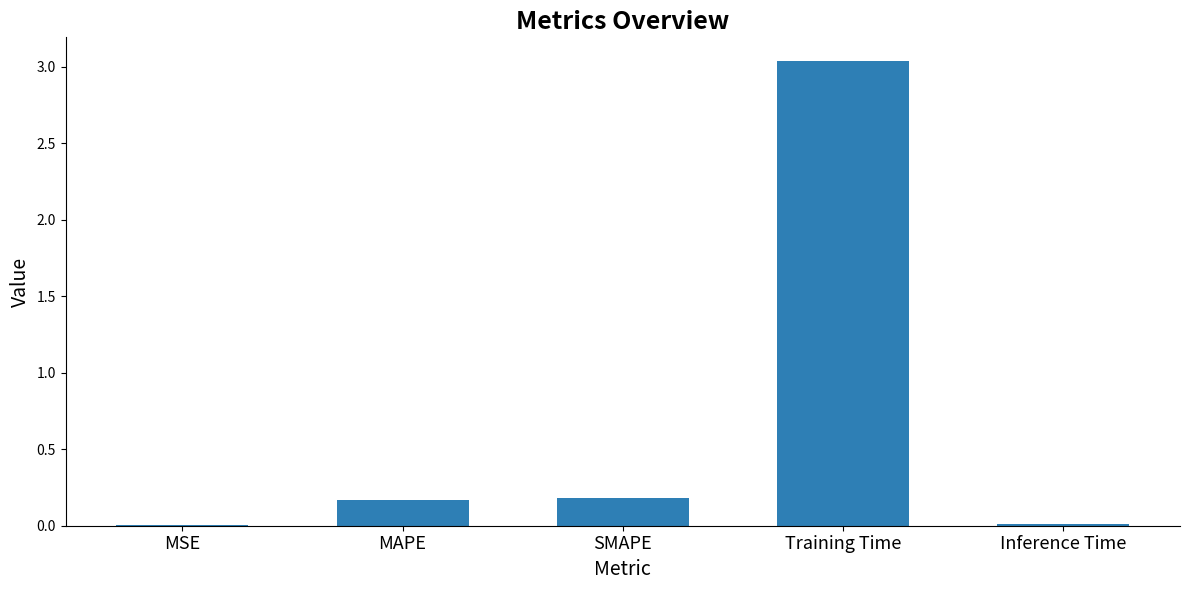

Count the number of data series in this chart.

1